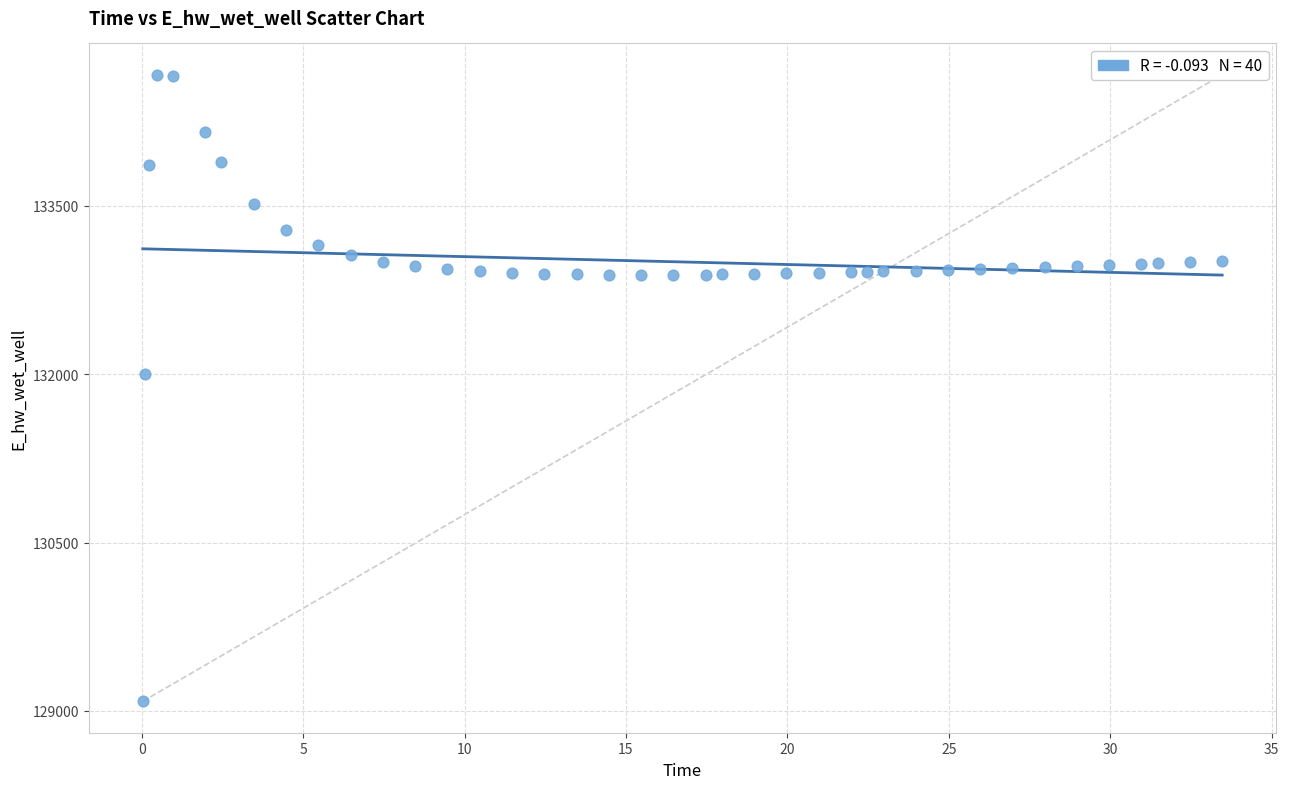

What Y value in the scatter plot is closest to 131876?

131997.9